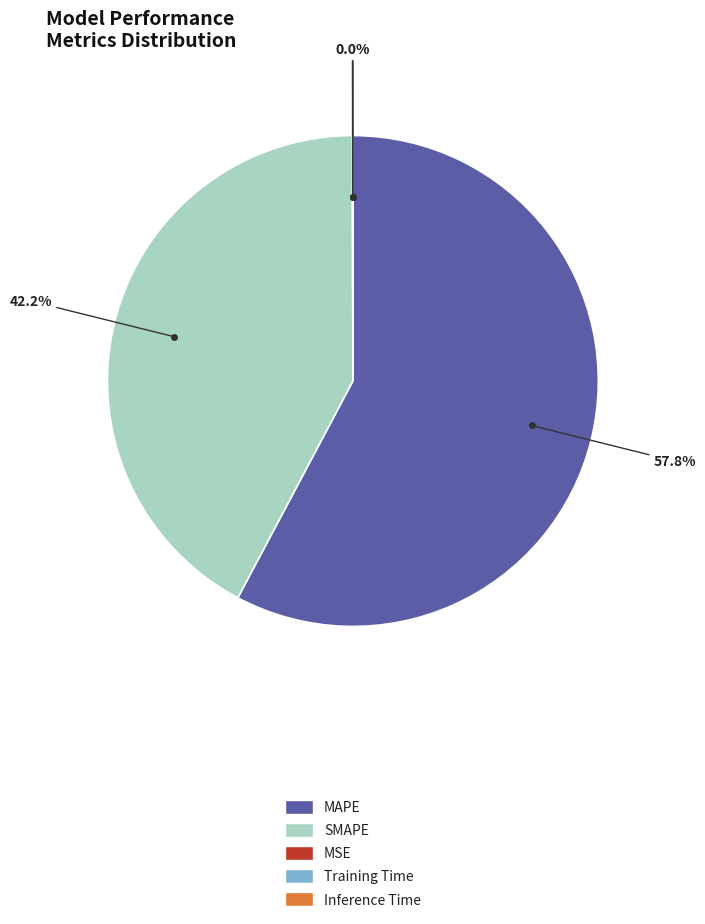

Combined, do SMAPE and MAPE account for over 50%?

Yes